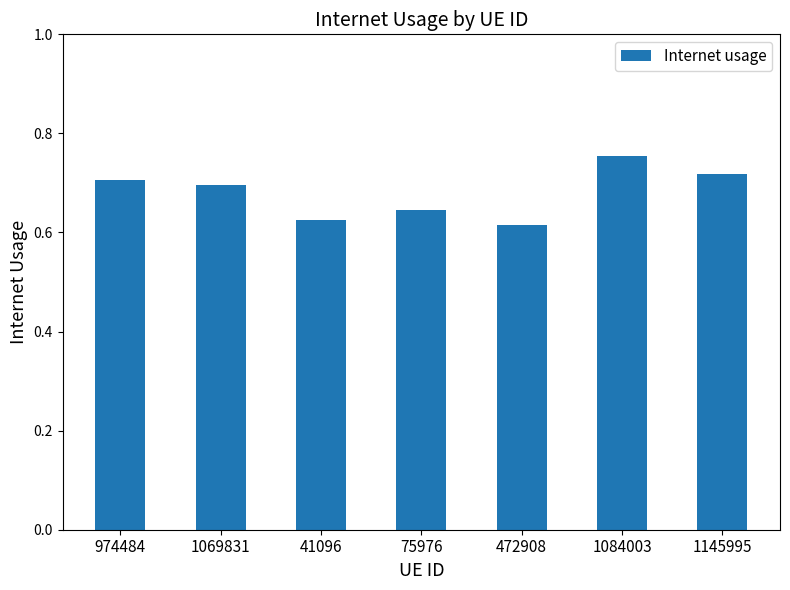

What is the sum of all values?

4.8